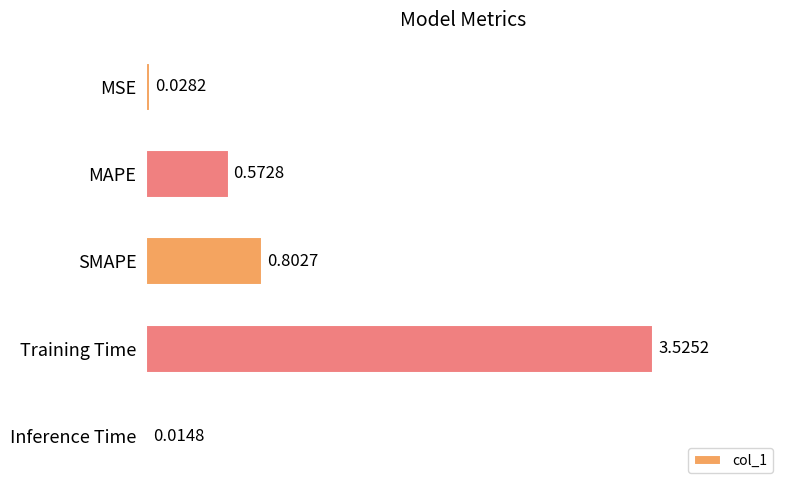

At which category does the chart reach its peak across all series?

Training Time